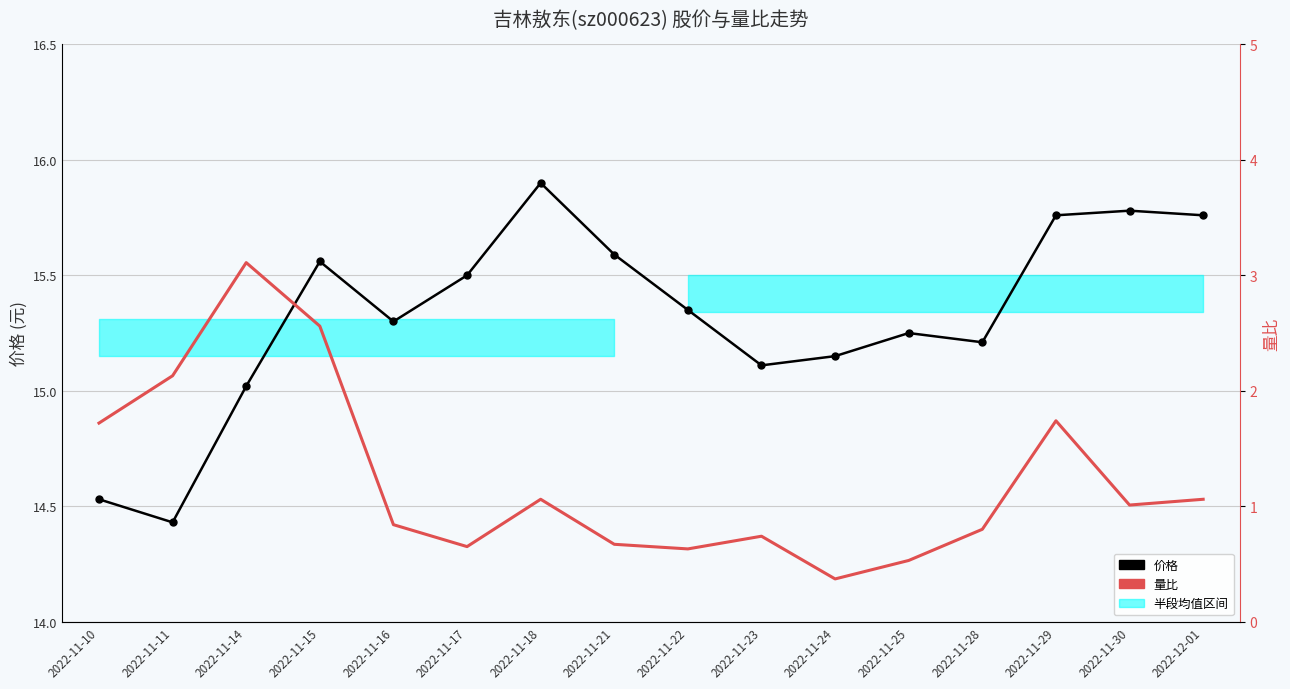

What is the total value across all series at 2022-11-22?

16.0